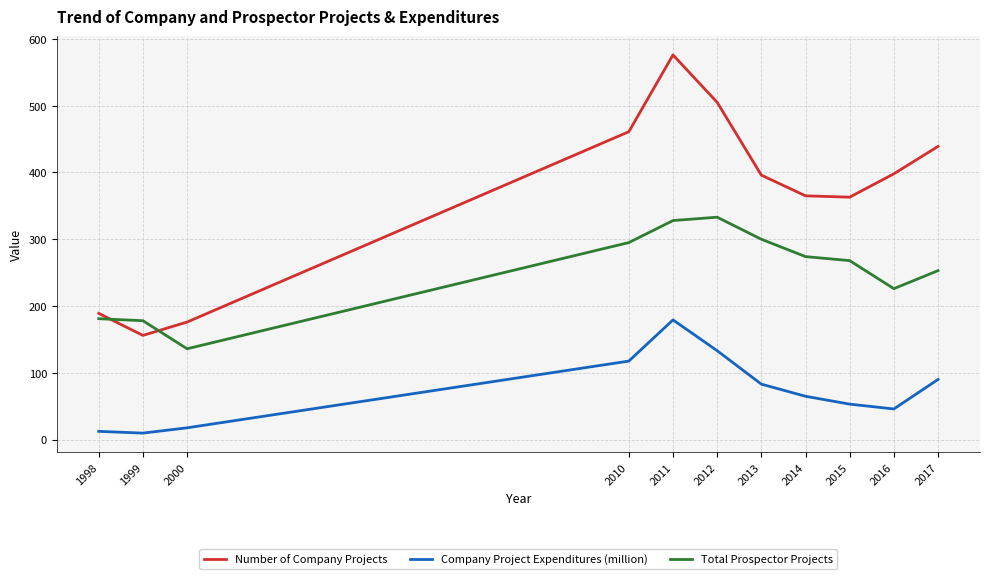

What are all the series names shown in the legend?

Number of Company Projects, Company Project Expenditures (million), Total Prospector Projects